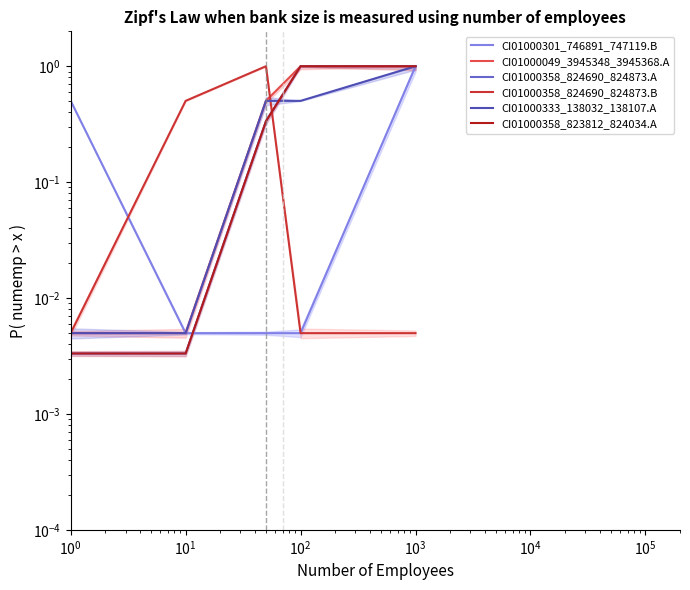

At which category does the chart reach its peak across all series?

$\mathdefault{10^{3}}$